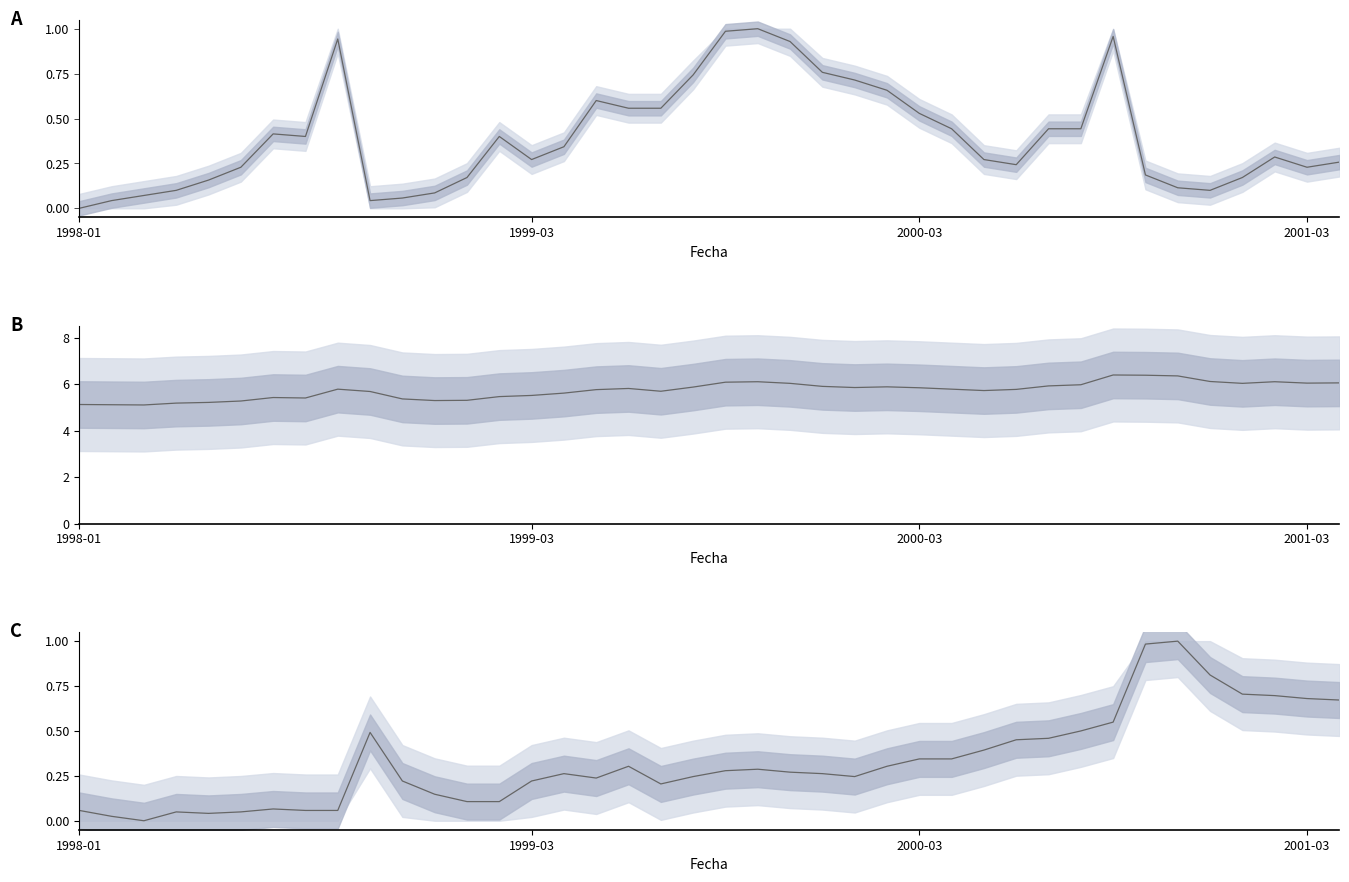

Reading left to right, what are all the values shown in this chart?

Trabajadores eventuales: 0.0	0.0	0.1	0.1	0.2	0.2	0.4	0.4	0.9	0.0	0.1	0.1	0.2	0.4	0.3	0.3	0.6	0.6	0.6	0.7	1.0	1.0	0.9	0.8	0.7	0.7	0.5	0.4	0.3	0.2	0.4	0.4	1.0	0.2	0.1	0.1	0.2	0.3	0.2	0.3
Trabajadores asegurados: 5.1	5.1	5.1	5.2	5.2	5.3	5.4	5.4	5.8	5.7	5.4	5.3	5.3	5.5	5.5	5.6	5.8	5.8	5.7	5.9	6.1	6.1	6.0	5.9	5.8	5.9	5.8	5.8	5.7	5.8	5.9	6.0	6.4	6.4	6.3	6.1	6.0	6.1	6.0	6.0
Trabajadores permanentes: 0.1	0.0	0.0	0.0	0.0	0.0	0.1	0.1	0.1	0.5	0.2	0.1	0.1	0.1	0.2	0.3	0.2	0.3	0.2	0.2	0.3	0.3	0.3	0.3	0.2	0.3	0.3	0.3	0.4	0.5	0.5	0.5	0.5	1.0	1.0	0.8	0.7	0.7	0.7	0.7